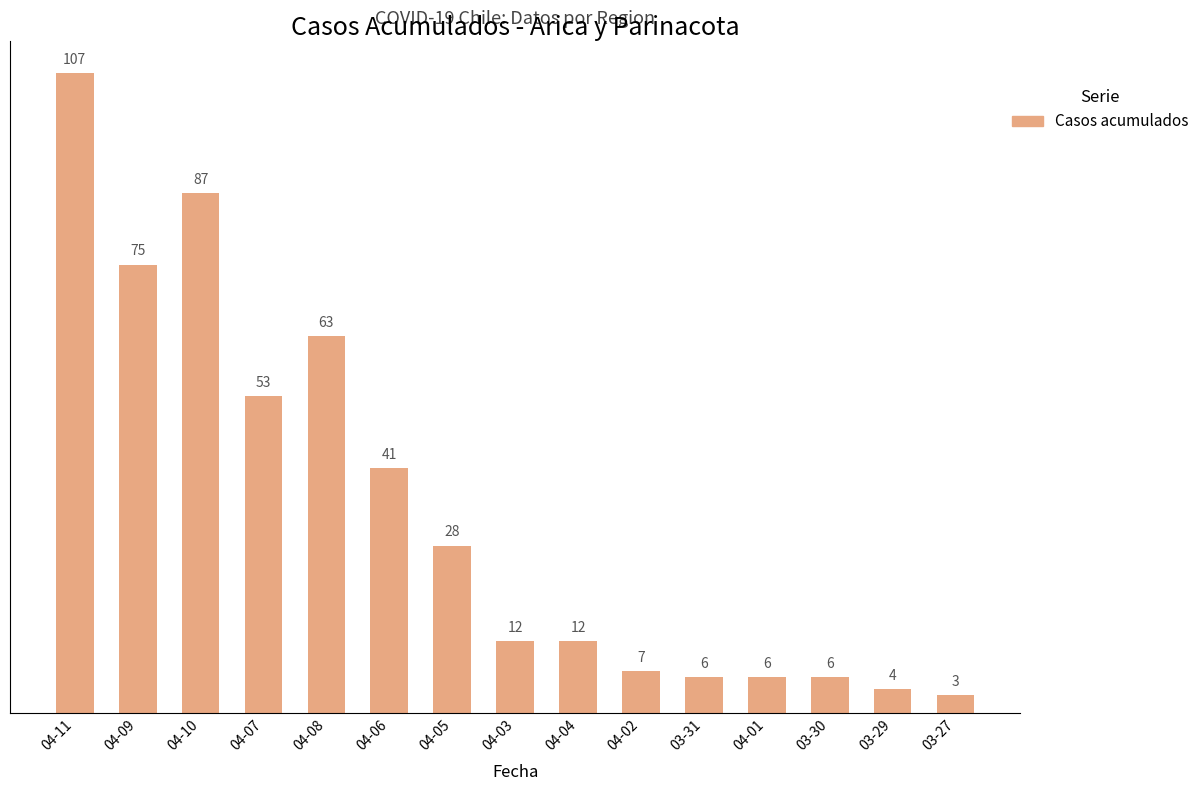

Reading left to right, extract all data points from this chart.

04-11=107	04-09=75	04-10=87	04-07=53	04-08=63	04-06=41	04-05=28	04-03=12	04-04=12	04-02=7	03-31=6	04-01=6	03-30=6	03-29=4	03-27=3